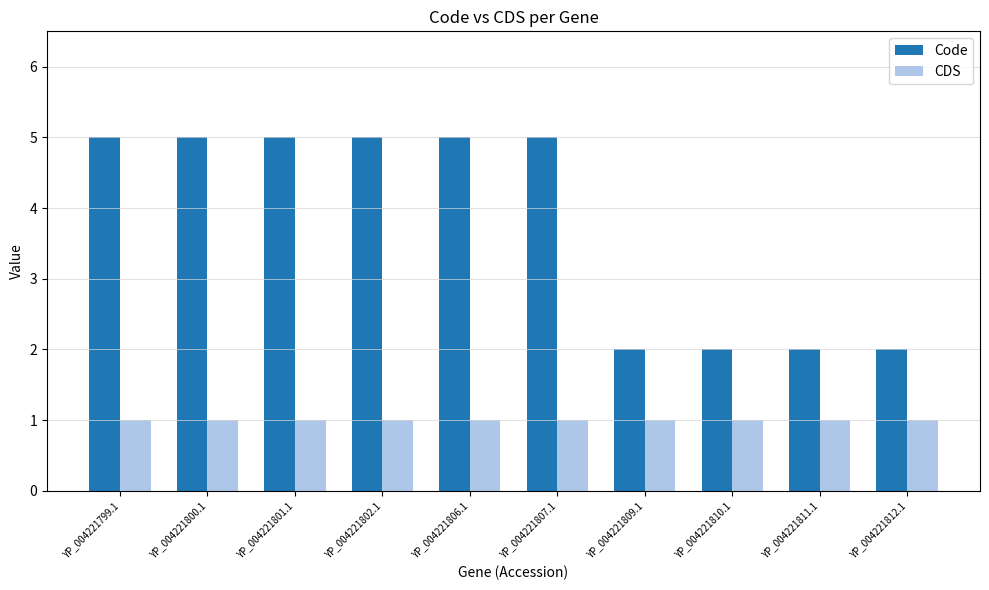

What is the label of the 6th bar from the left?

YP_004221807.1